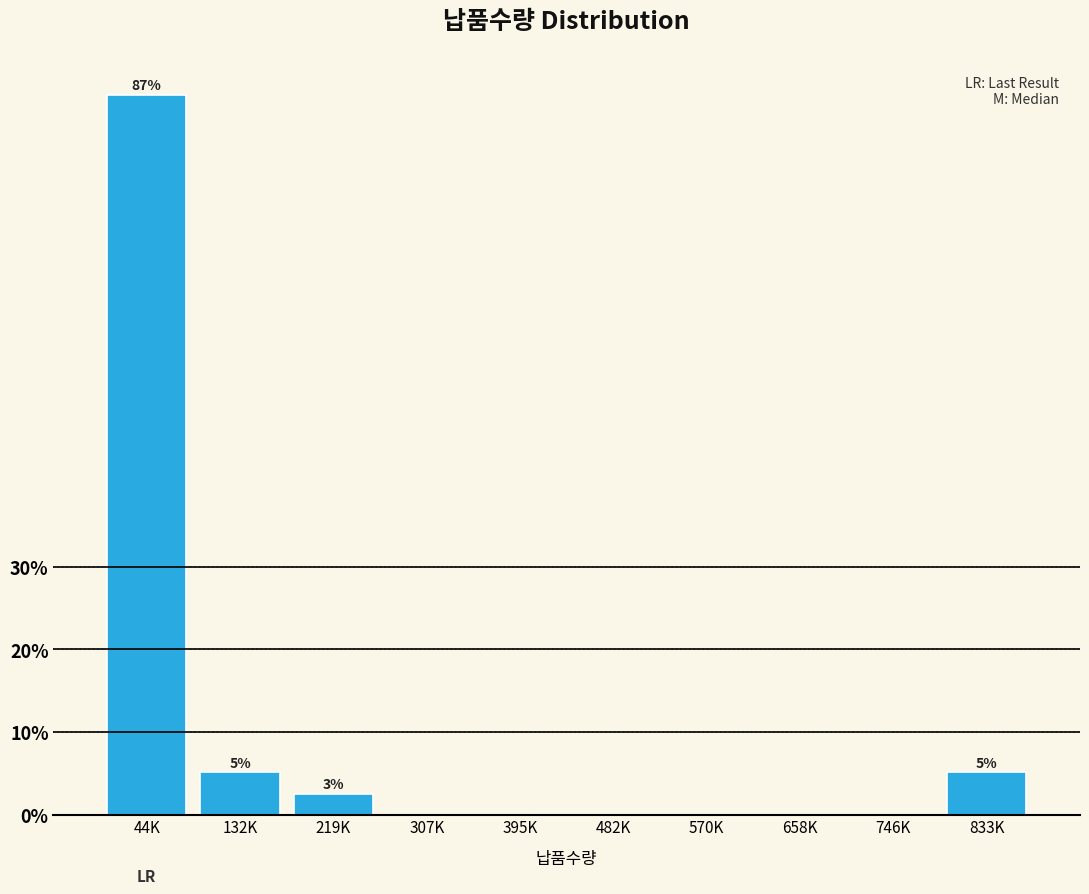

Reading left to right, list all the values displayed in this chart.

44K=87.2	132K=5.1	219K=2.6	307K=0.0	395K=0.0	482K=0.0	570K=0.0	658K=0.0	746K=0.0	833K=5.1